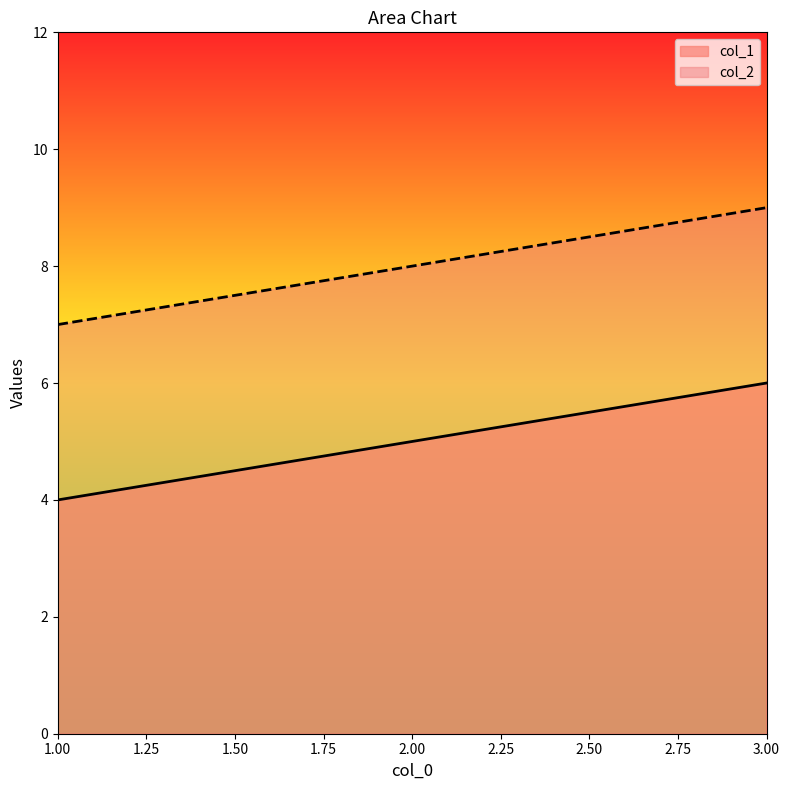

At which category is the sum across all series the highest?

3.00